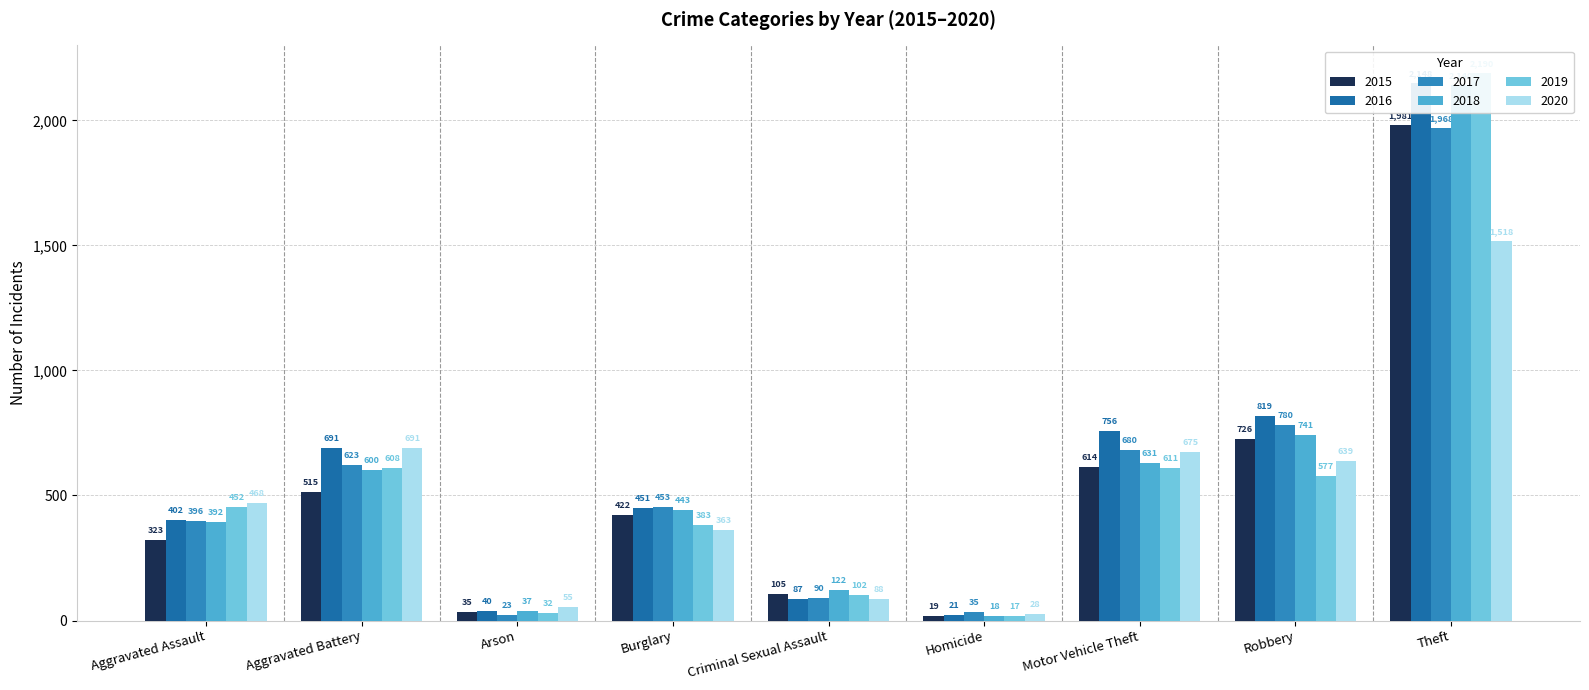

Count the number of data series in this chart.

6